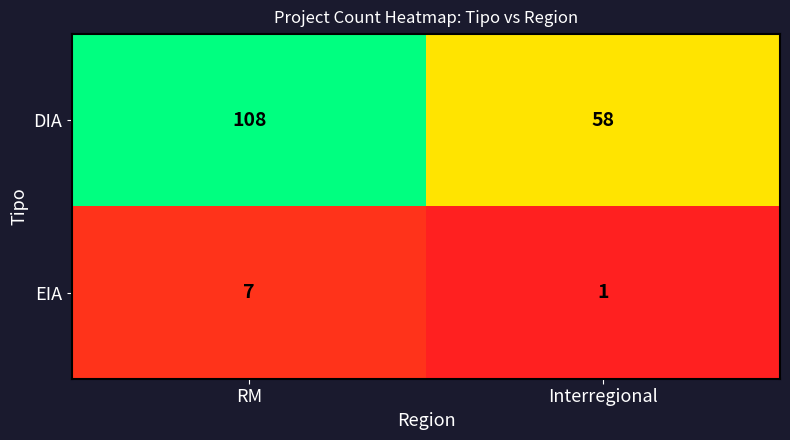

At which category does the chart reach its peak across all series?

RM